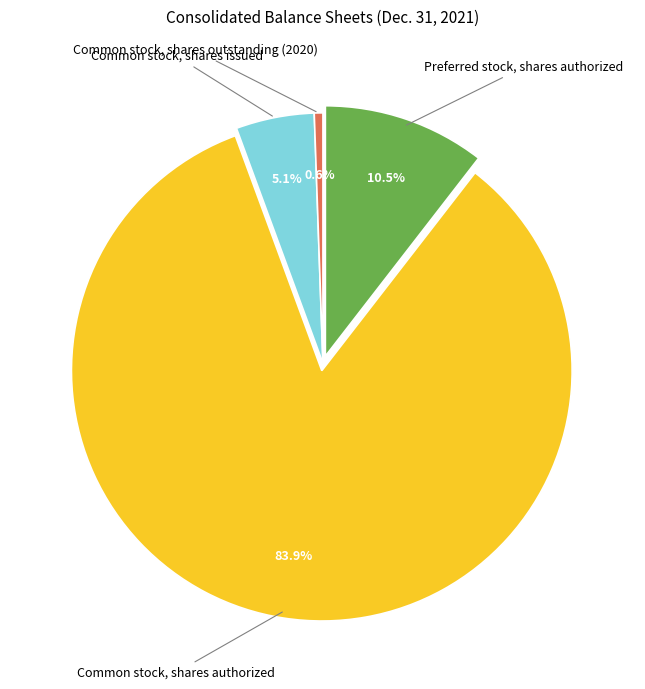

Which category has the smallest portion of the pie?

Common stock, shares outstanding (2020)